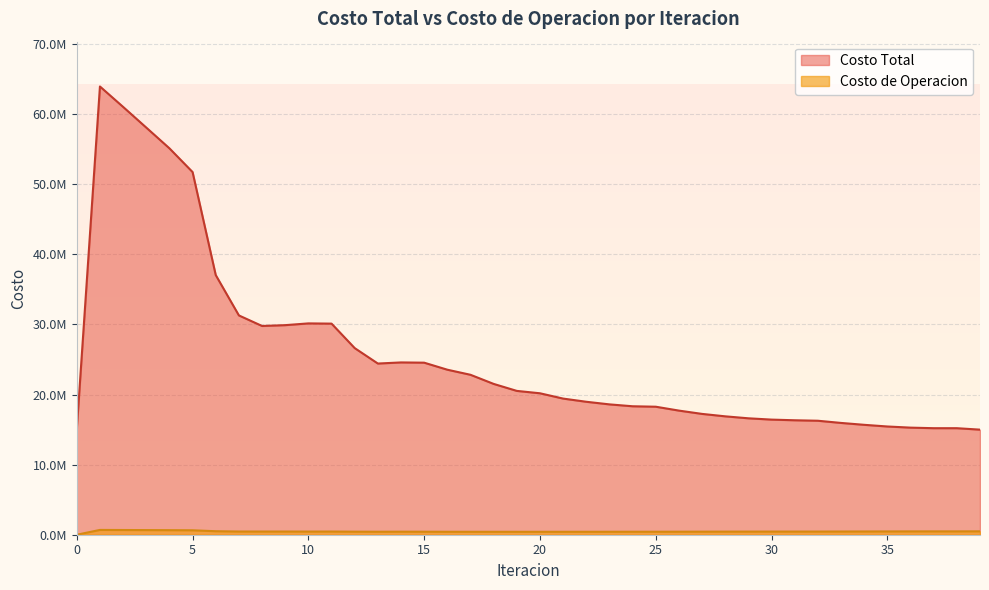

What is the difference between the Costo Total values at 16 and 2?

37487572.8